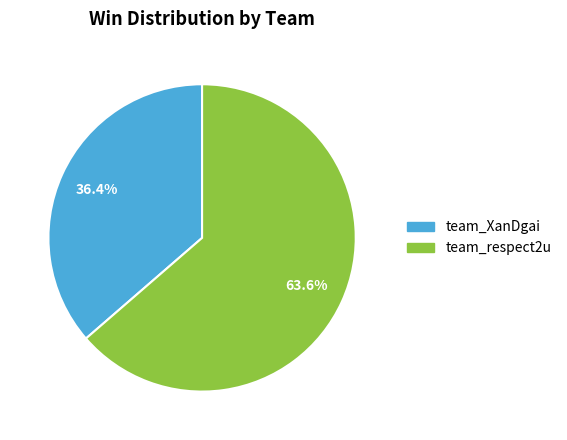

What is the majority slice?

team_respect2u